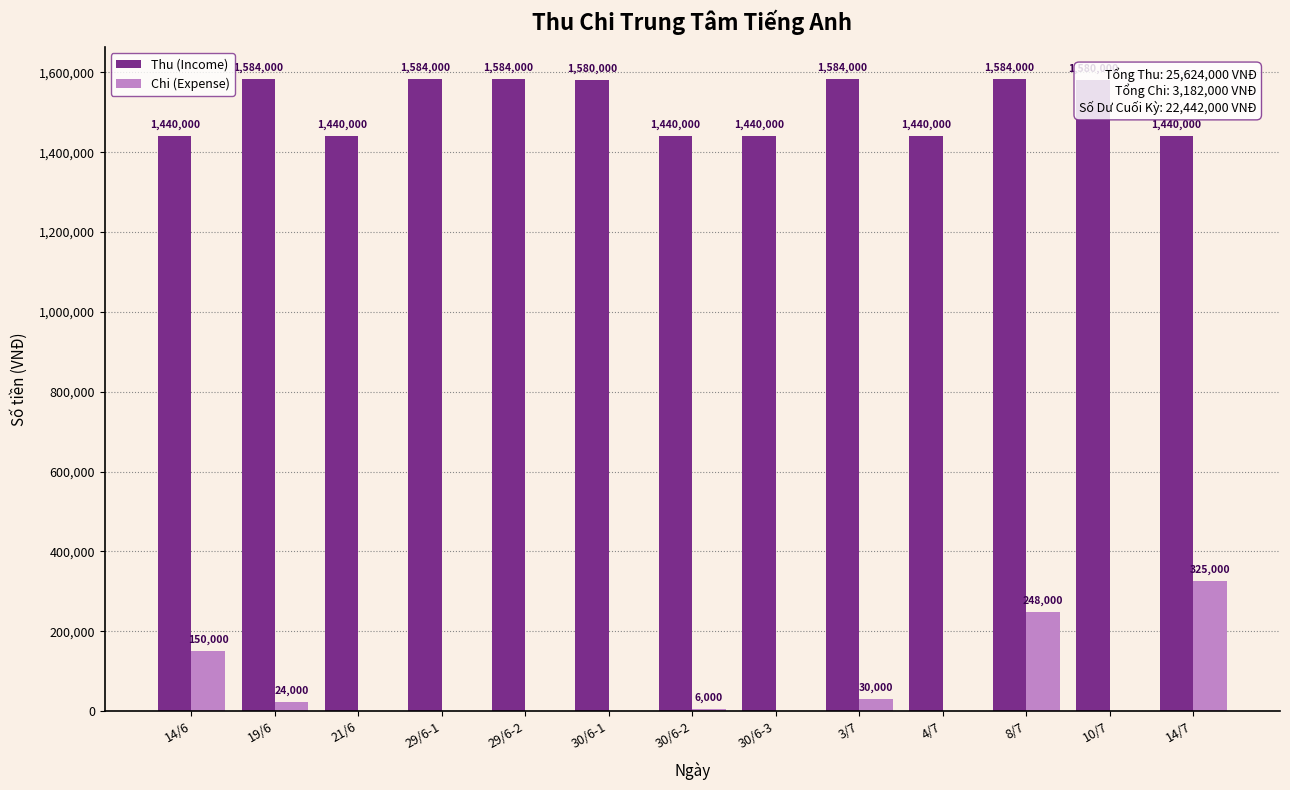

Is it true that Chi (Expense) equals 162437 at 30/6-1?

False